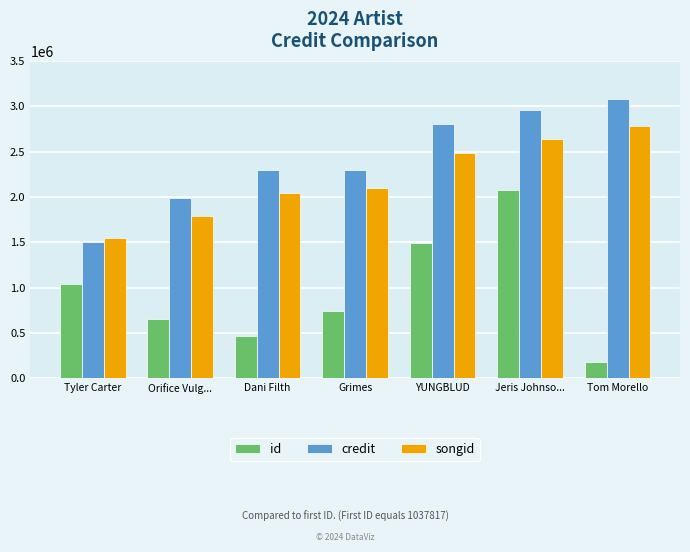

What are all the series names shown in the legend?

id, credit, songid